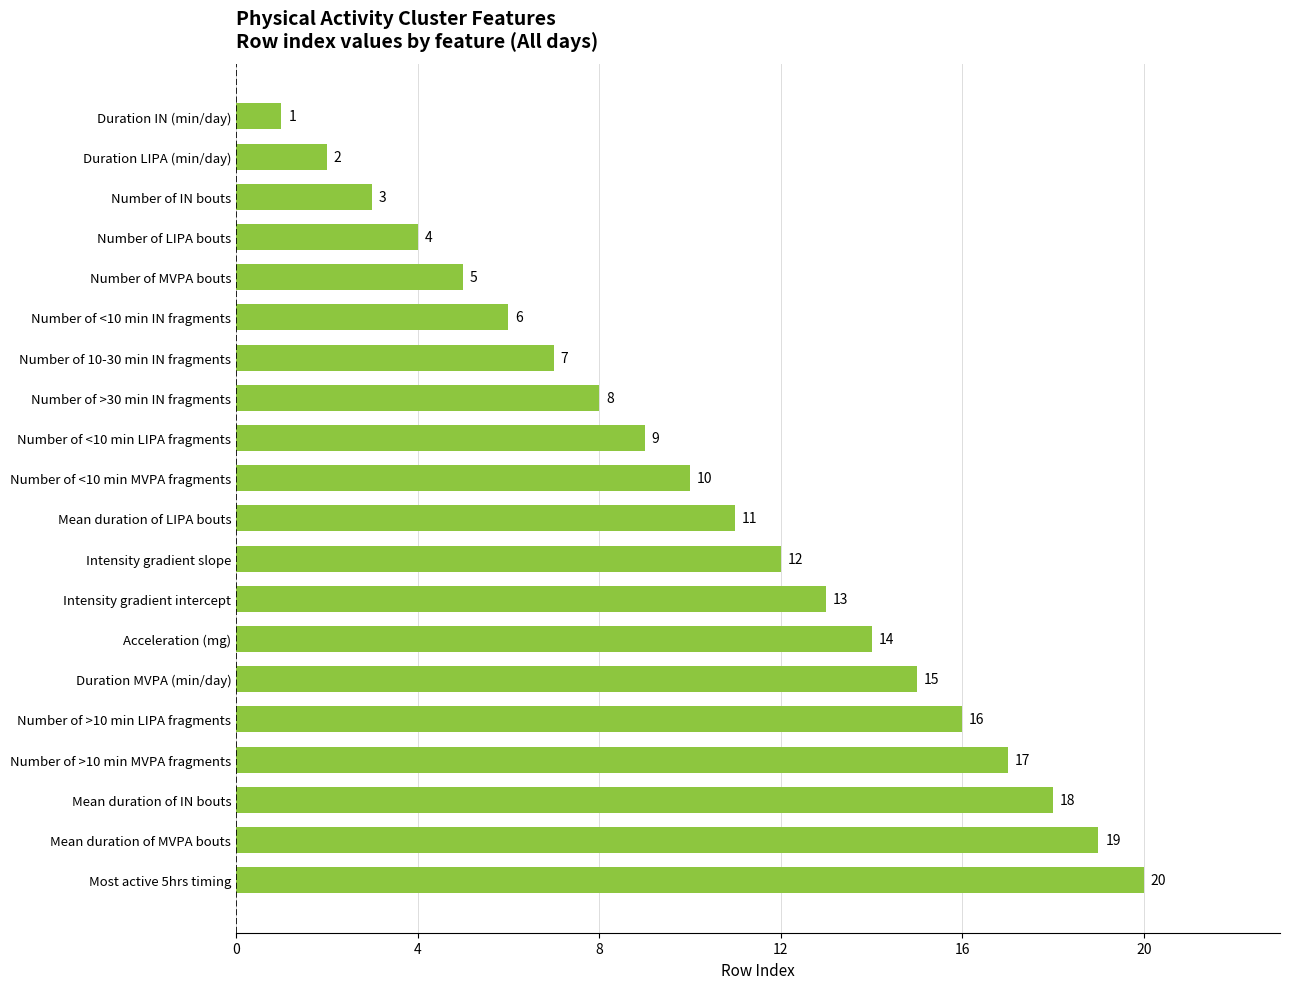

What is the ratio of the value at Acceleration (mg) to the value at Mean duration of LIPA bouts?

1.3